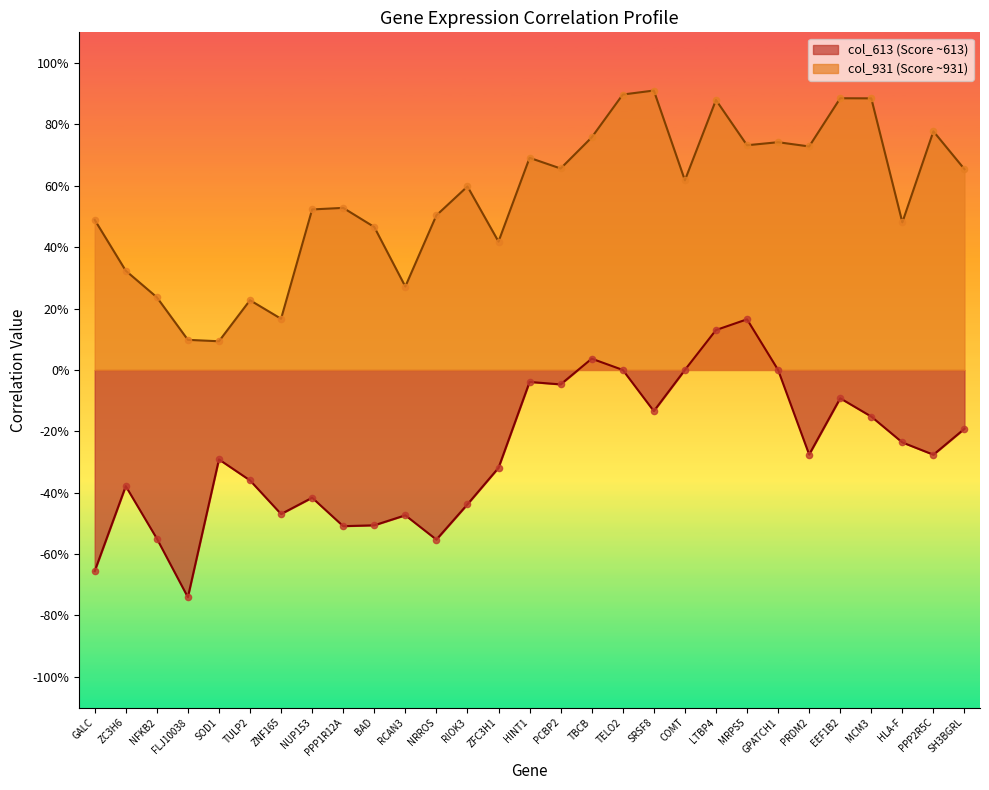

Which series contains the highest Y value?

col_931